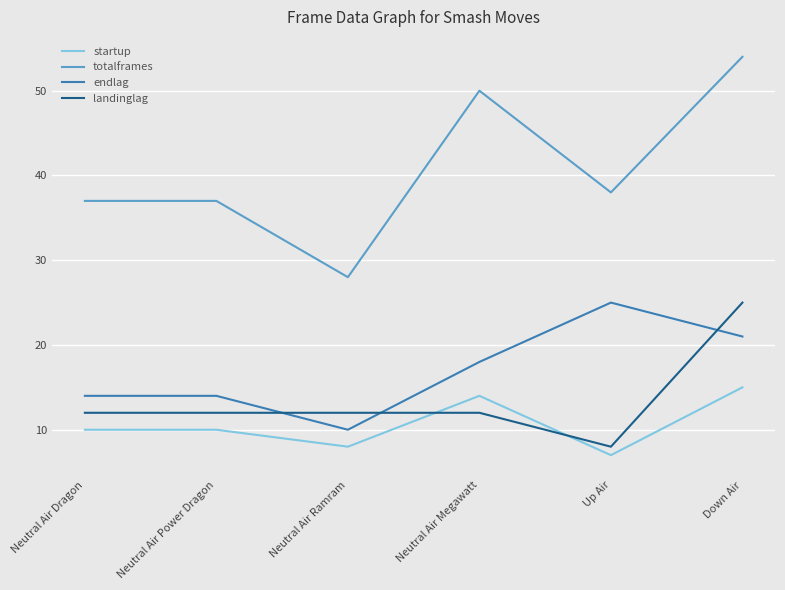

What is the difference between the startup values at Down Air and Neutral Air Dragon?

5